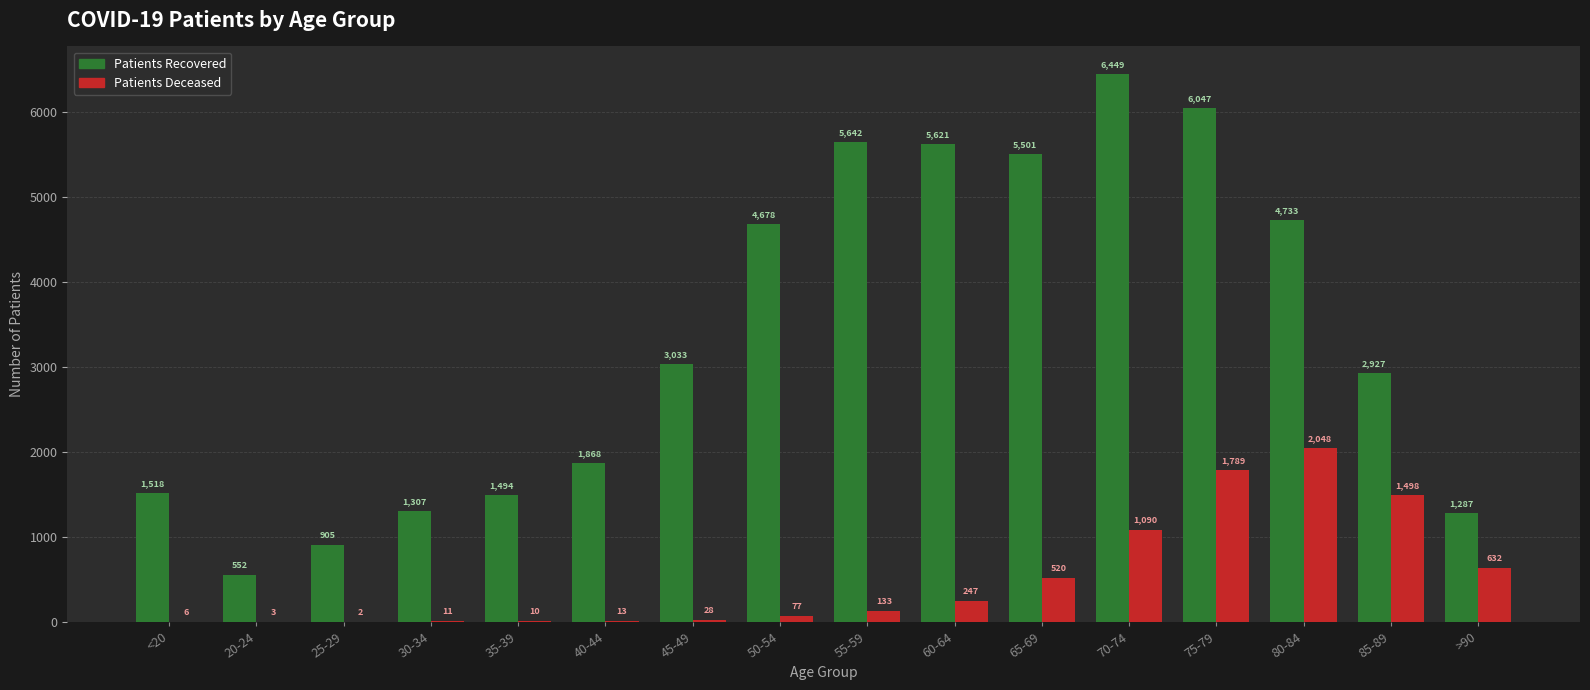

What is the total value across all series at 80-84?

6781